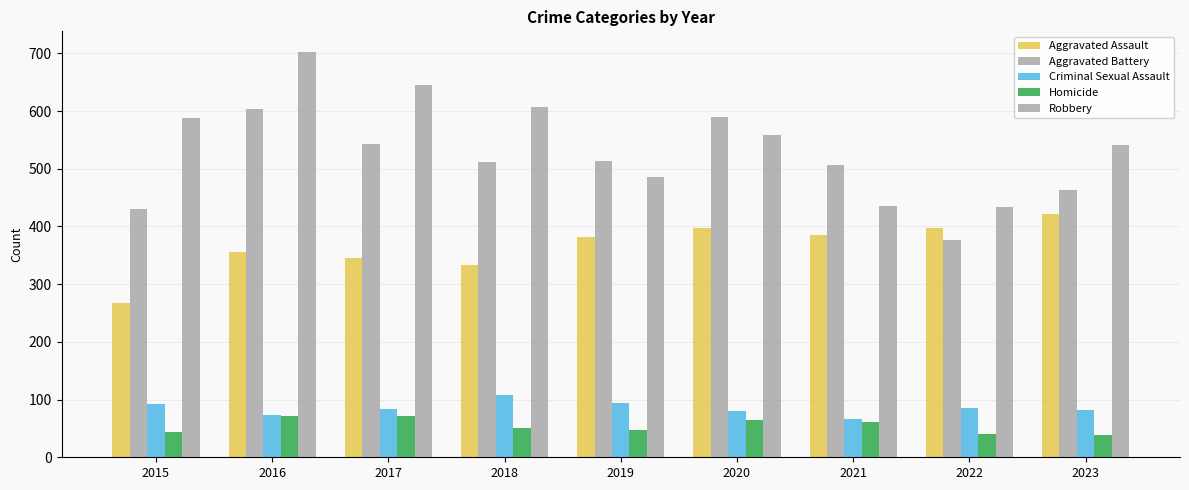

Which label corresponds to the smallest value in the chart?

2023